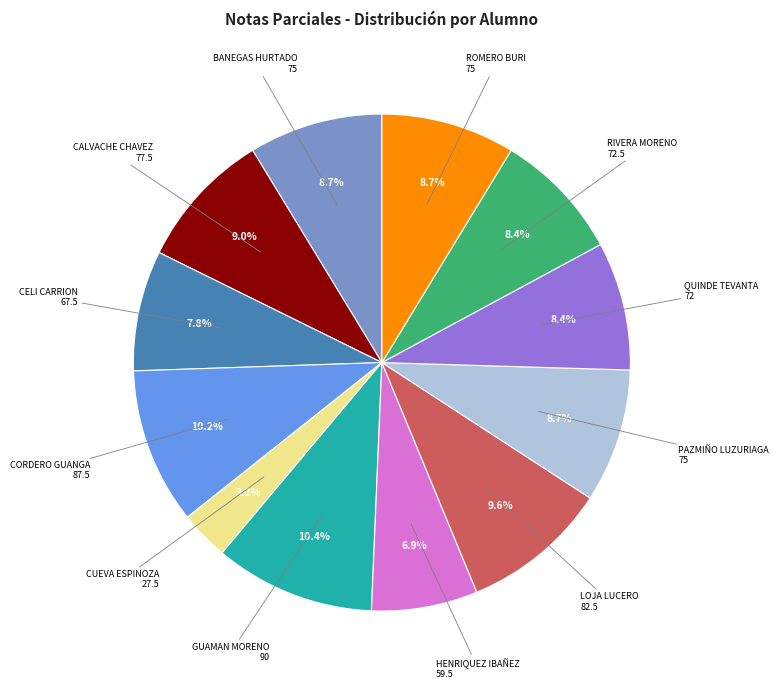

Does any single category account for the majority?

No